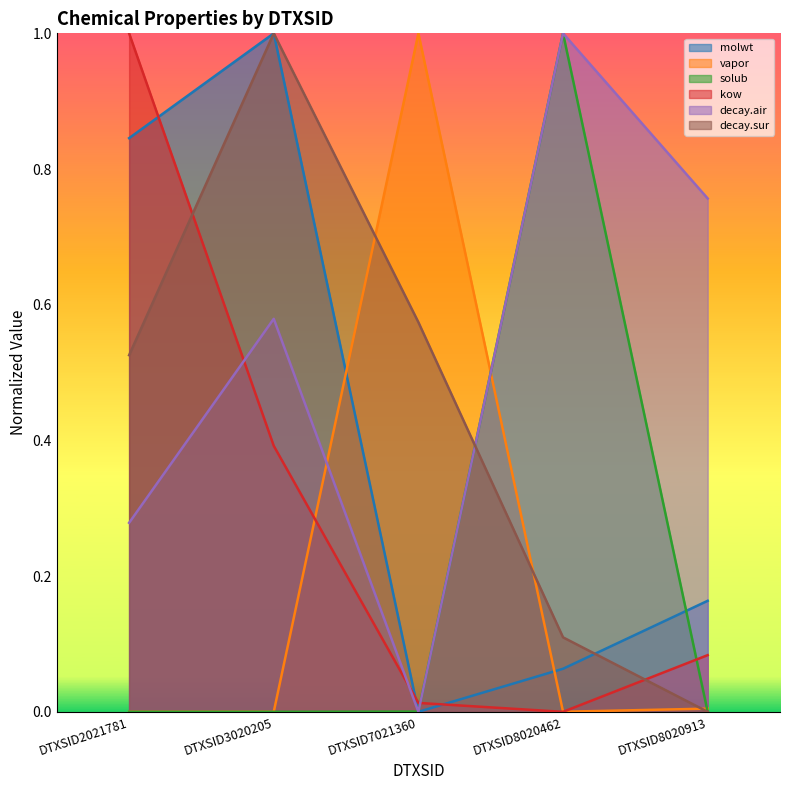

At which category is the sum across all series the highest?

DTXSID3020205